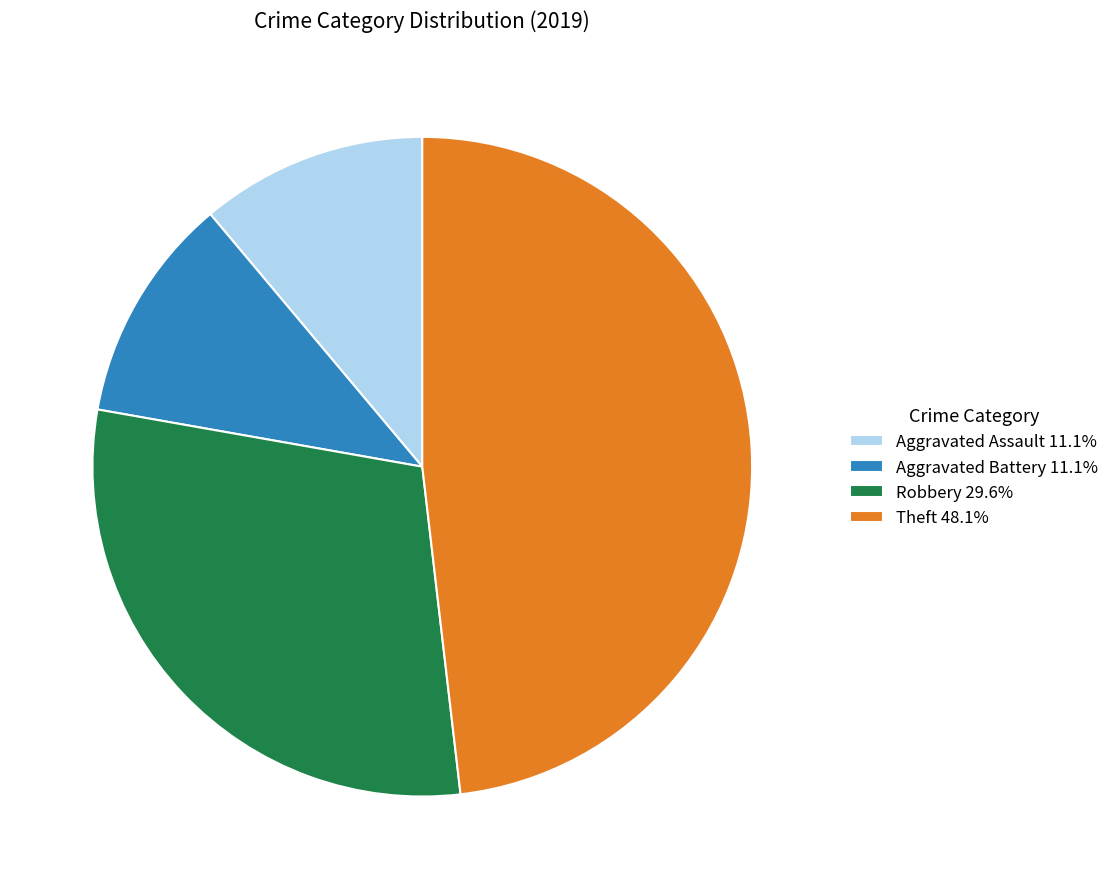

Approximately how many times larger is the value at Theft 48.1% compared to Robbery 29.6%?

1.6